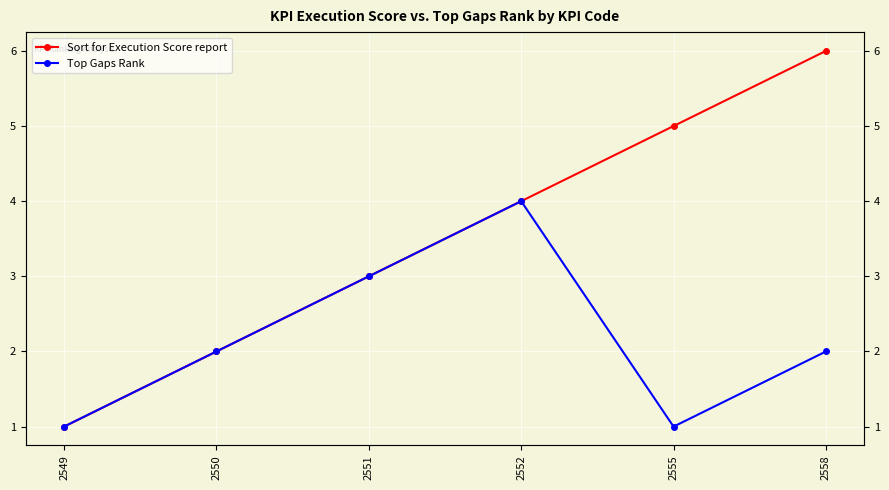

Reading left to right, extract all data points from this chart.

Sort for Execution Score report: 2549=1	2550=2	2551=3	2552=4	2555=5	2558=6
Top Gaps Rank: 2549=1	2550=2	2551=3	2552=4	2555=1	2558=2